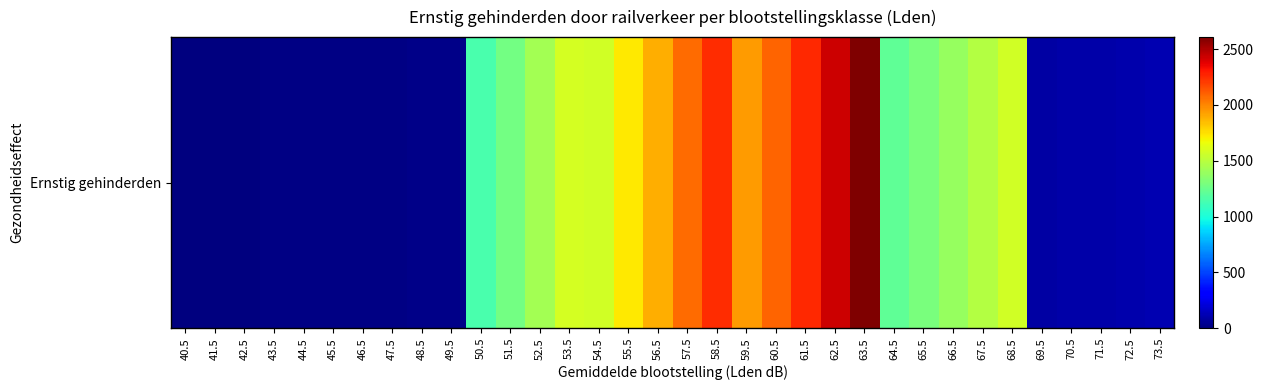

Rank the categories by value from lowest to highest.

40.5, 41.5, 42.5, 43.5, 44.5, 45.5, 46.5, 47.5, 48.5, 49.5, 69.5, 70.5, 71.5, 72.5, 73.5, 50.5, 64.5, 51.5, 65.5, 66.5, 52.5, 67.5, 68.5, 54.5, 53.5, 55.5, 56.5, 59.5, 57.5, 60.5, 58.5, 61.5, 62.5, 63.5